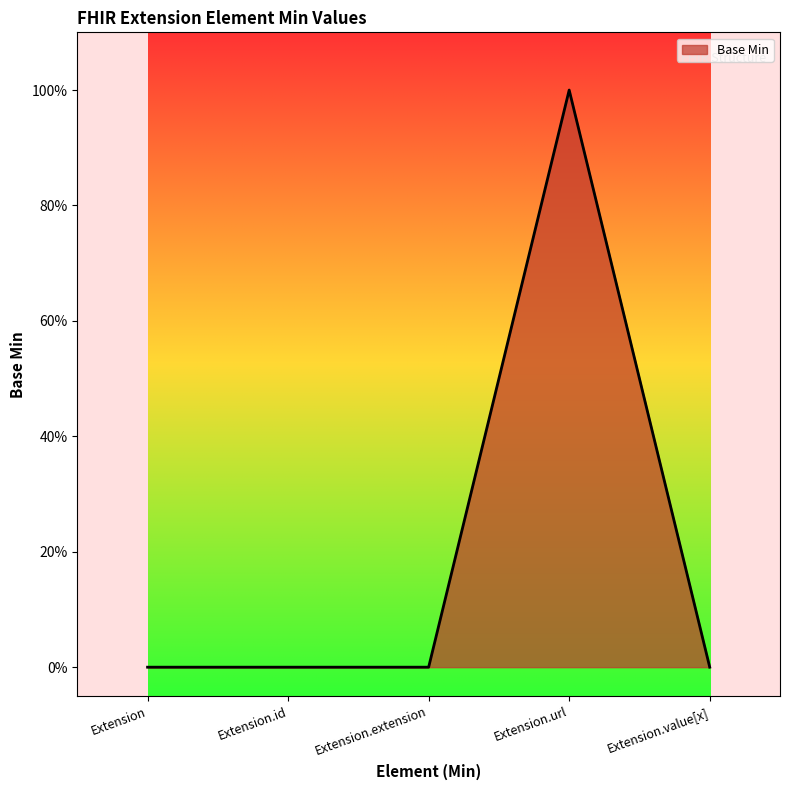

Does the chart have visible grid lines?

No